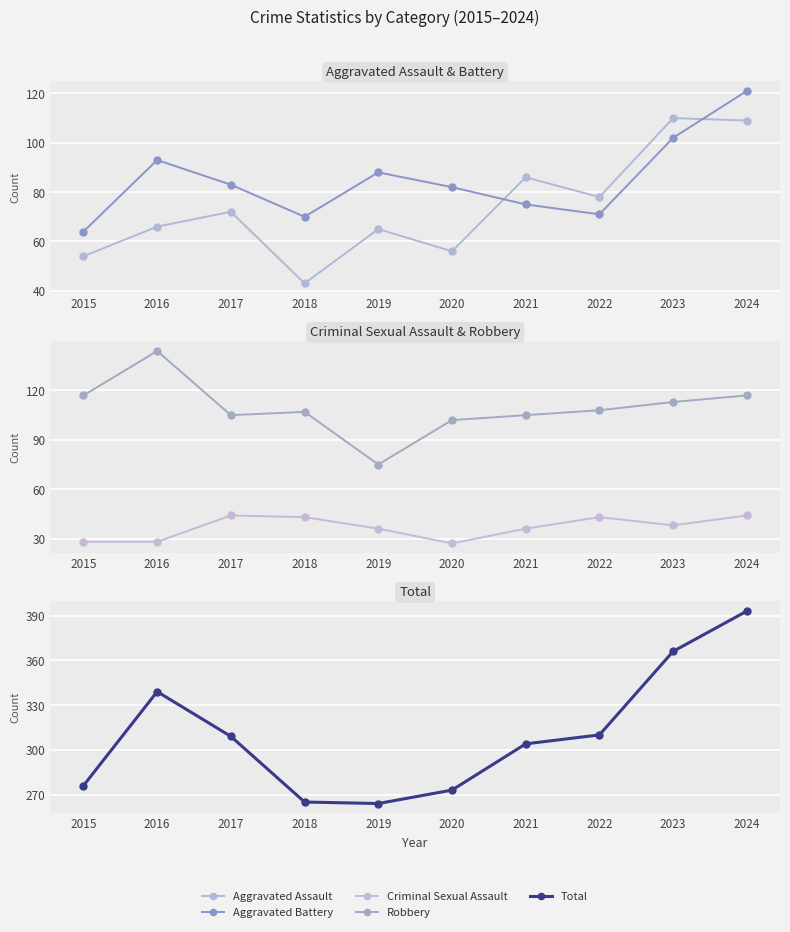

Is the value of Robbery at 2015 greater than the value of Aggravated Assault at 2023?

Yes